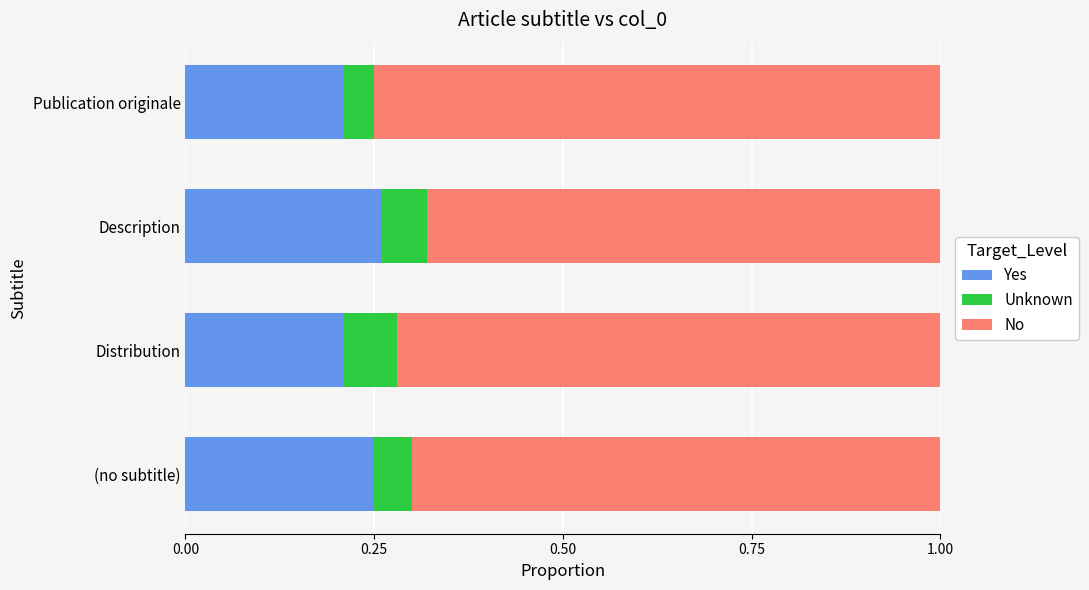

What is the total value across all series at Distribution?

1.0